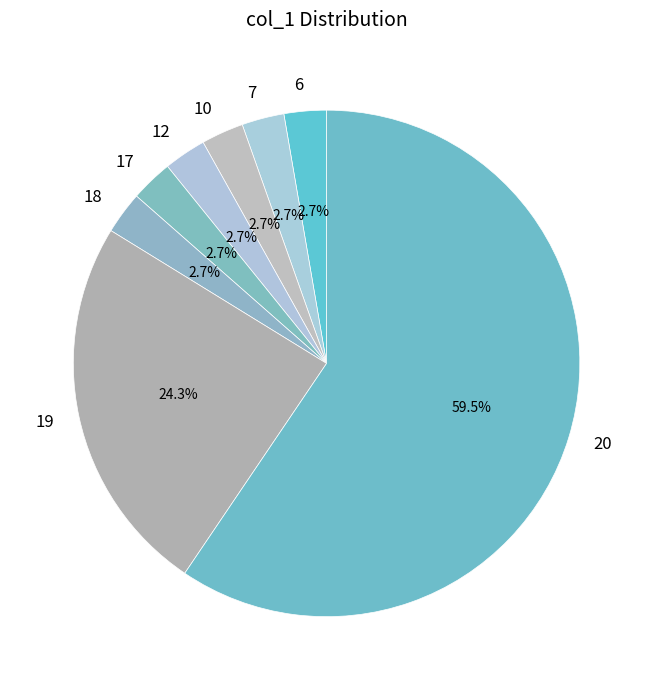

Is the sum of 20 and 10 greater than half?

Yes